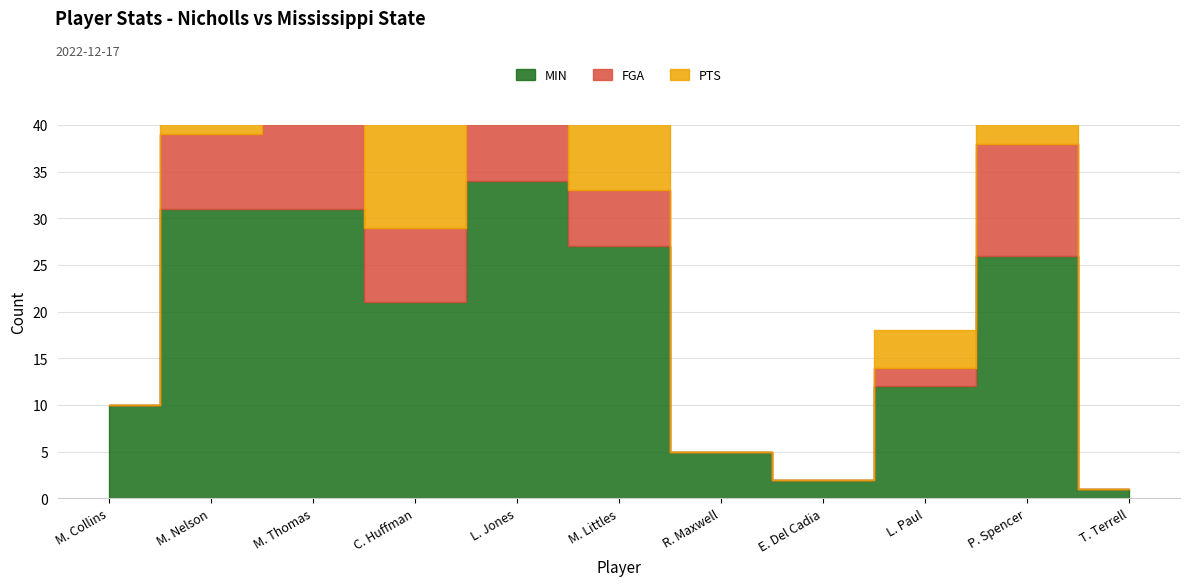

Rank the series at M. Thomas from highest to lowest value.

MIN, FGA, PTS